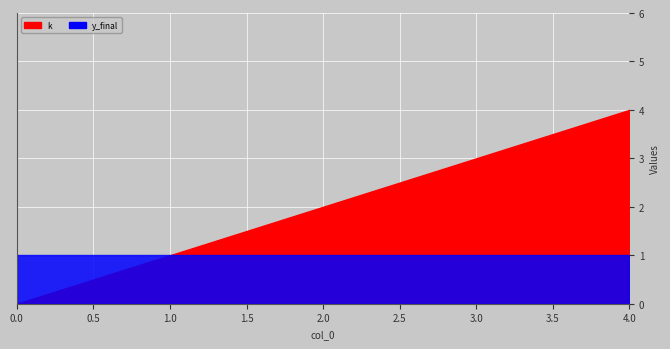

List the series in order of their peak value, highest first.

k, y_final